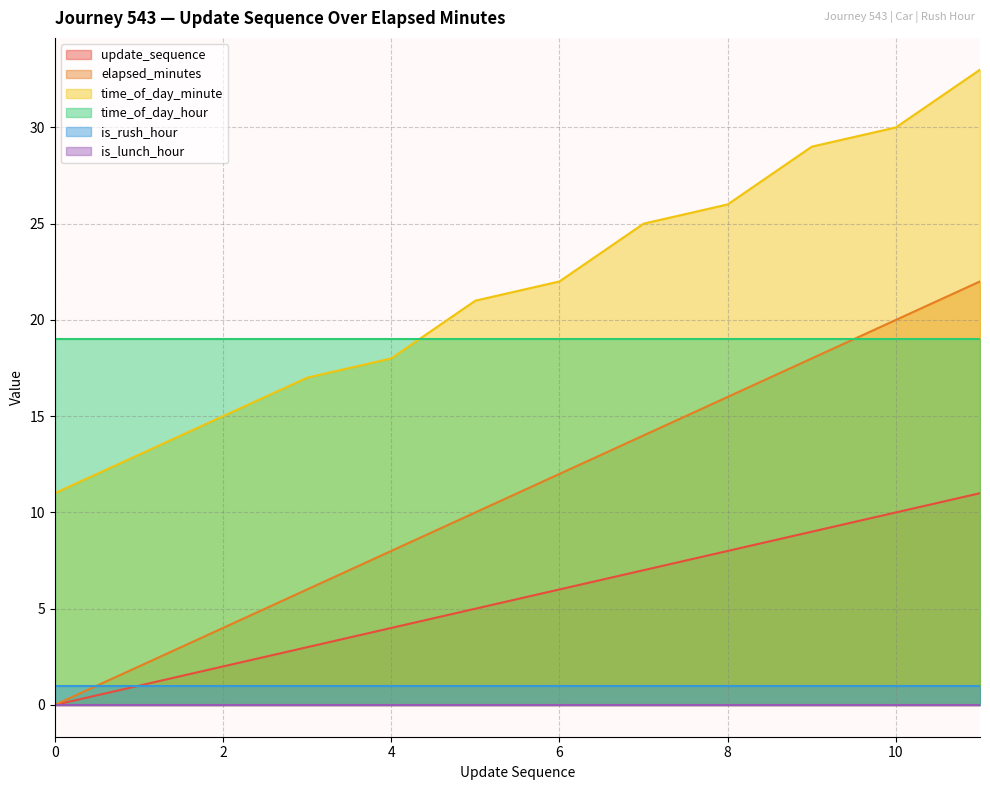

Is the value of update_sequence at 7 greater than the value of elapsed_minutes at 9?

No